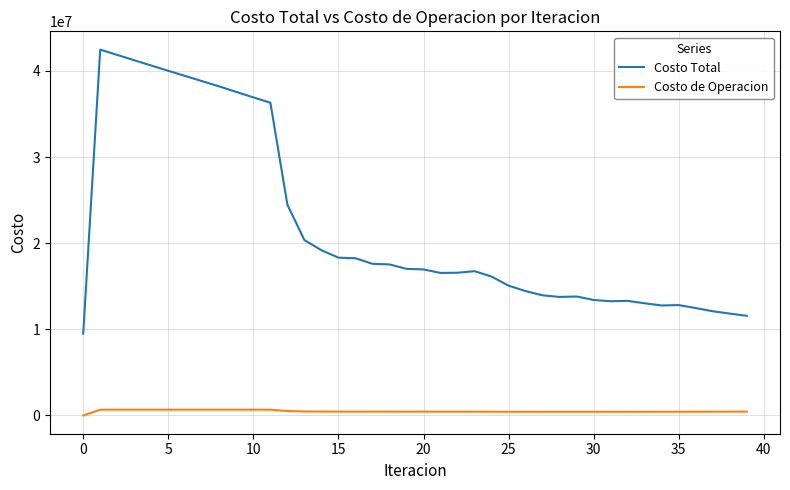

Which series has the largest total across all categories?

Costo Total